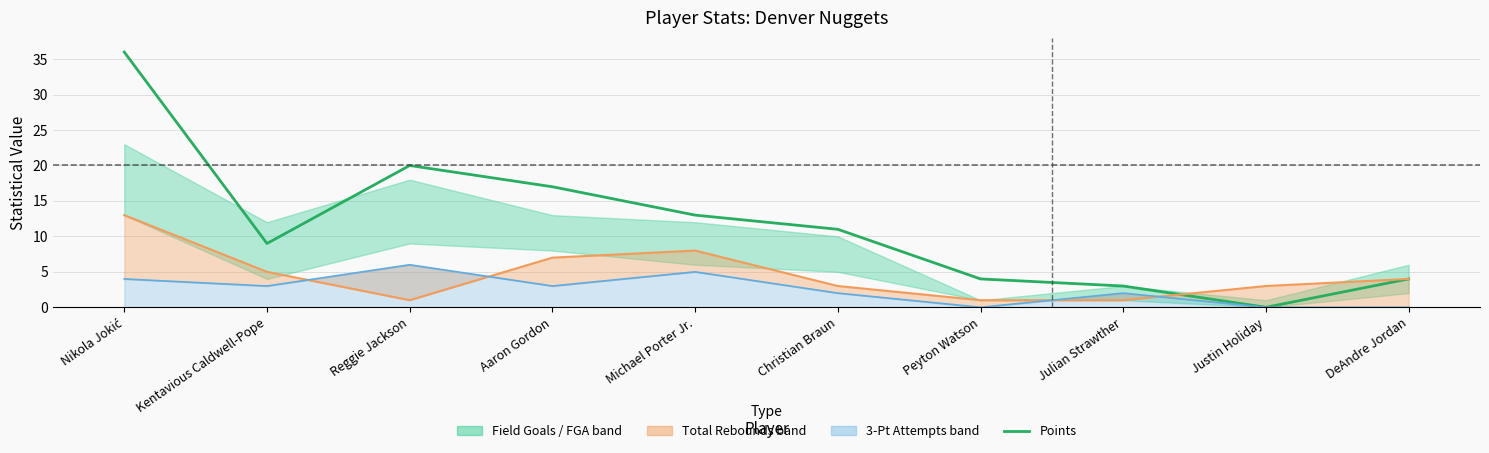

True or false: Points has a value of 3 at DeAndre Jordan.

False